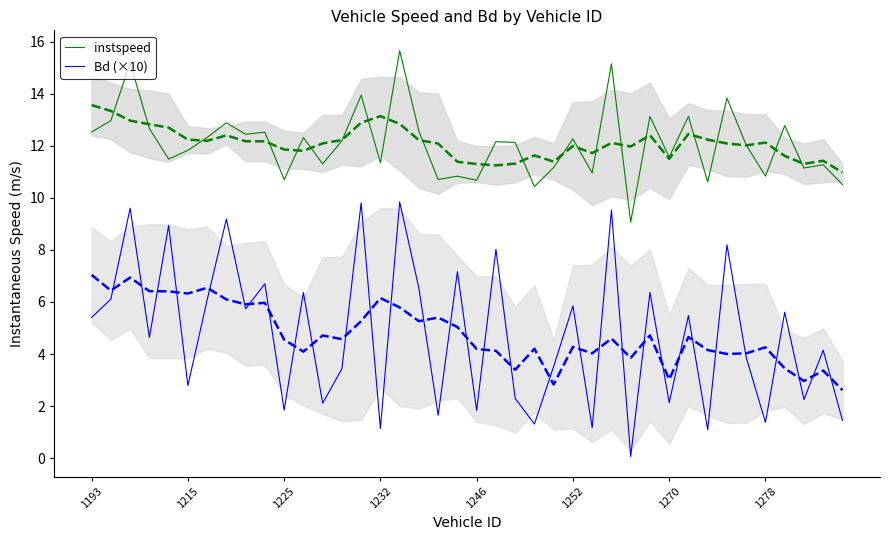

The value of Bd (×10) at 24 is 1.6. True or false?

False